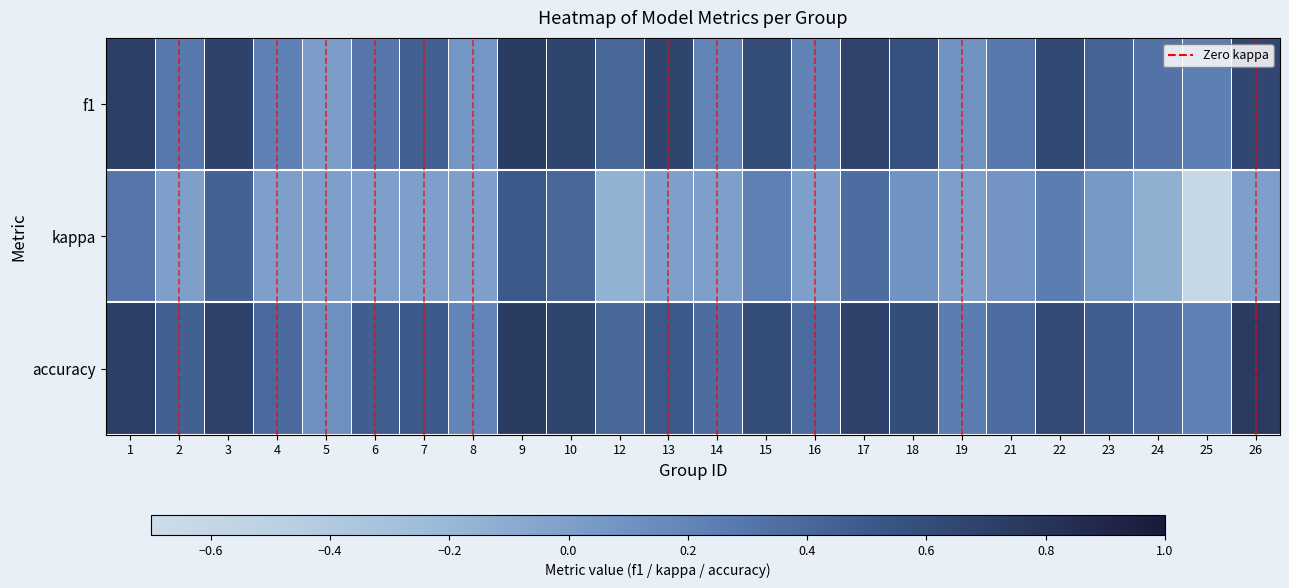

Reading left to right, list all the values displayed in this chart.

f1: 1=0.7	2=0.3	3=0.7	4=0.2	5=0.0	6=0.3	7=0.5	8=0.1	9=0.7	10=0.7	12=0.4	13=0.7	14=0.2	15=0.6	16=0.2	17=0.7	18=0.6	19=0.1	21=0.3	22=0.6	23=0.4	24=0.3	25=0.2	26=0.6
kappa: 1=0.3	2=0.0	3=0.4	4=0.0	5=0.0	6=0.0	7=0.0	8=0.0	9=0.5	10=0.4	12=-0.2	13=0.0	14=0.0	15=0.2	16=0.0	17=0.4	18=0.1	19=0.0	21=0.1	22=0.2	23=0.0	24=-0.1	25=-0.6	26=0.0
accuracy: 1=0.7	2=0.5	3=0.7	4=0.4	5=0.1	6=0.5	7=0.5	8=0.2	9=0.7	10=0.7	12=0.4	13=0.5	14=0.4	15=0.6	16=0.4	17=0.7	18=0.6	19=0.2	21=0.4	22=0.6	23=0.5	24=0.4	25=0.2	26=0.8